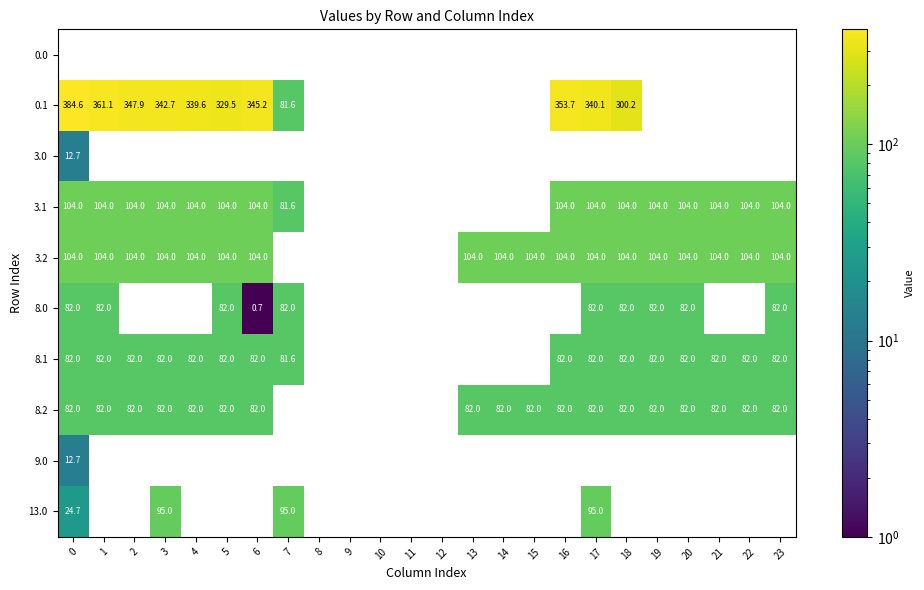

Is it true that 3.1 equals 104.0 at 20?

True